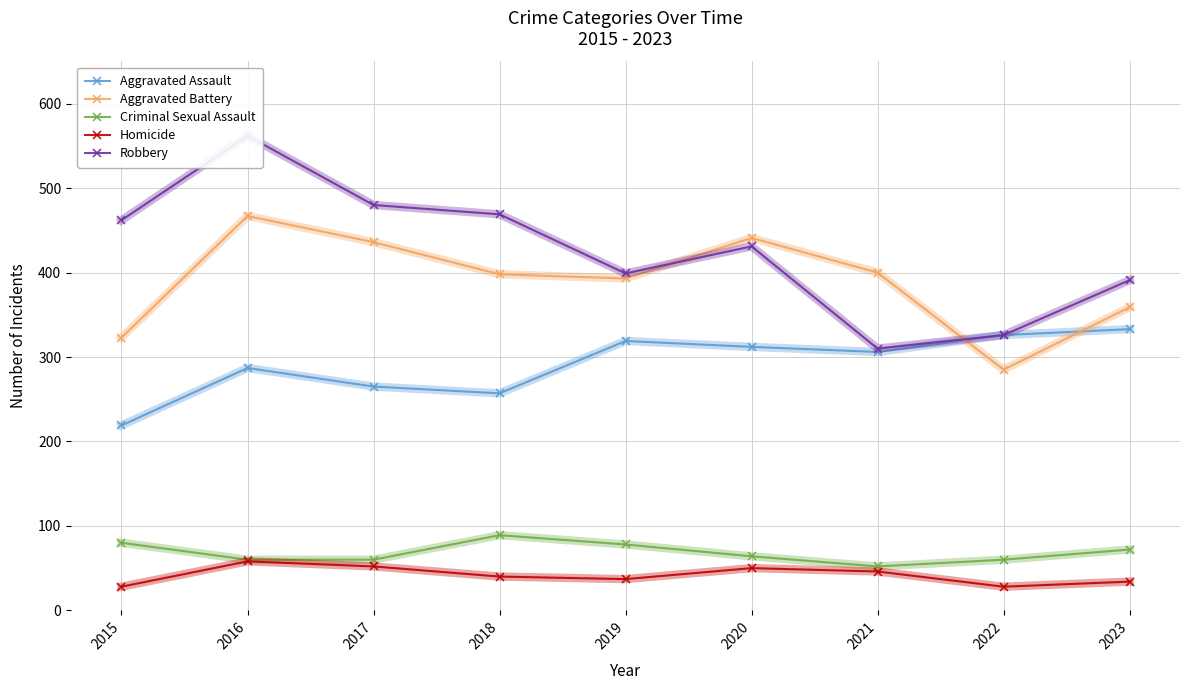

List the series in order of their peak value, lowest first.

Homicide, Criminal Sexual Assault, Aggravated Assault, Aggravated Battery, Robbery